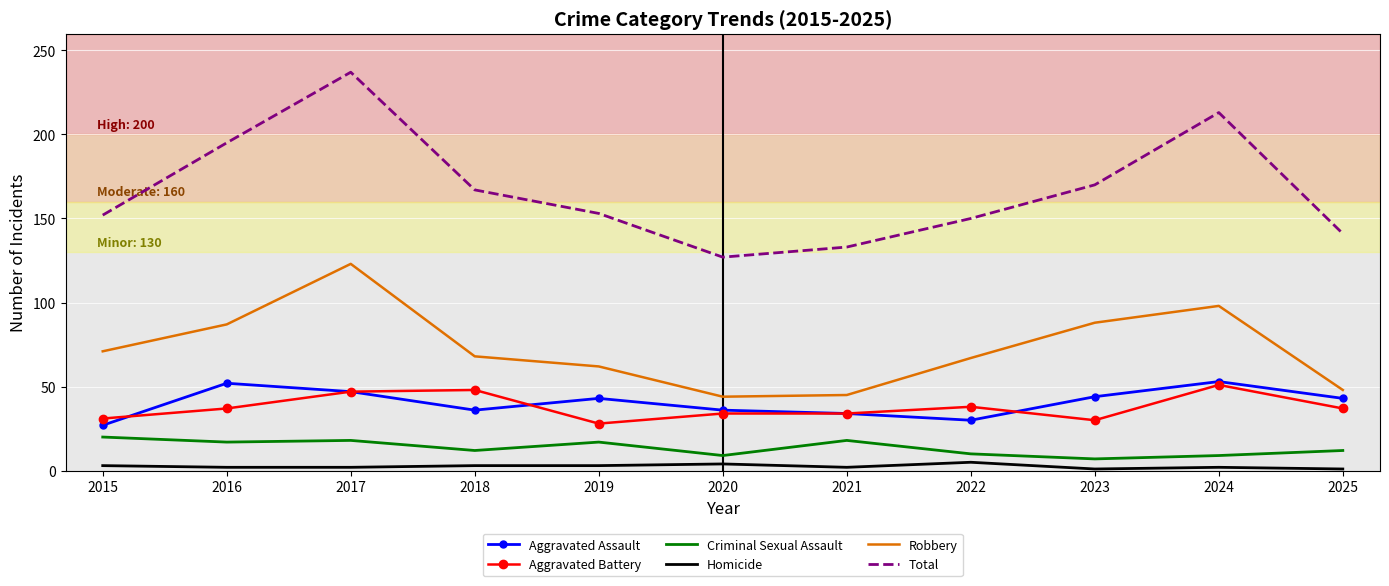

Which series changed the most between 2015 and 2017?

Total